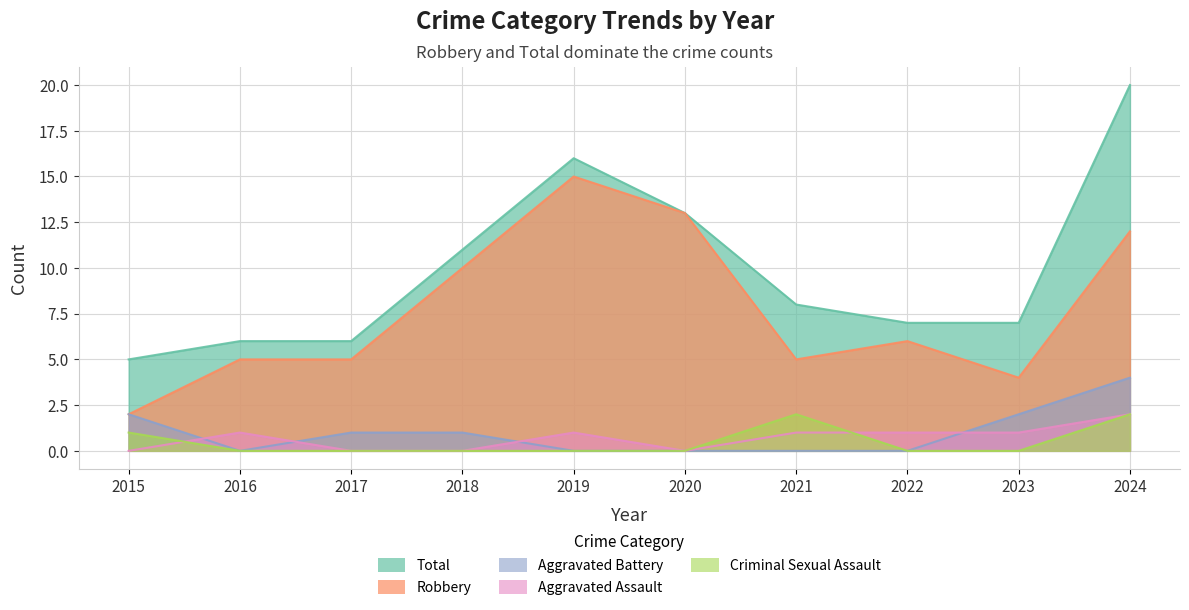

What is the spread (max minus min) of values at 2024?

18